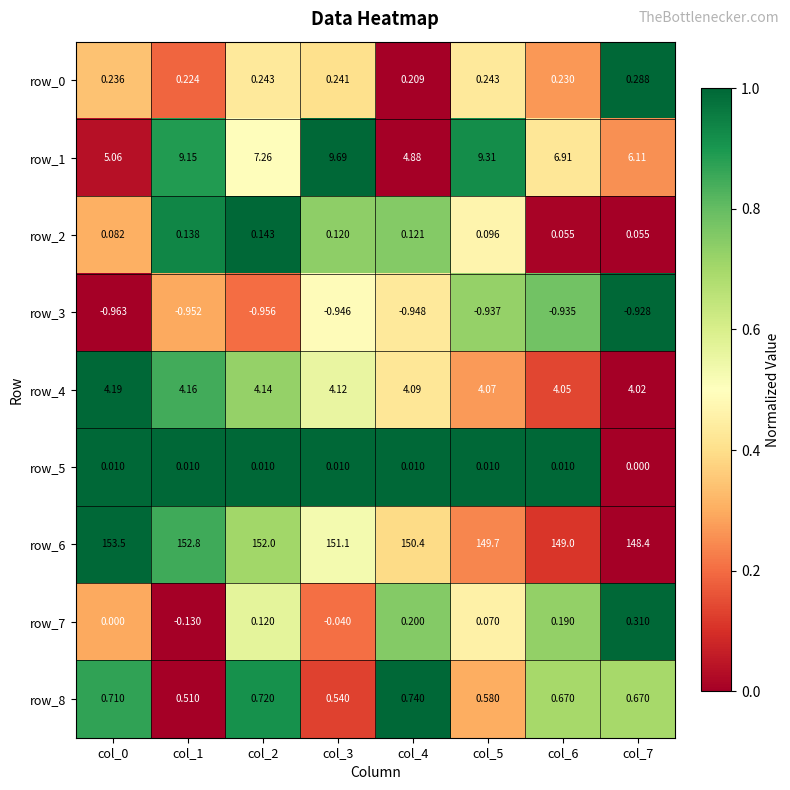

Is the value of row_5 at col_6 greater than the value of row_6 at col_0?

No